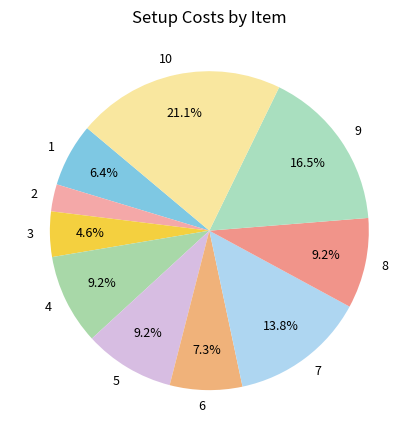

What is the ratio of the value at 2 to the value at 5?

0.3